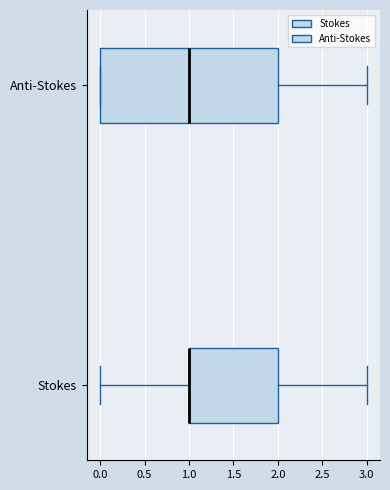

Comparing the boxes themselves (not the whiskers), which one is the widest?

Anti-Stokes